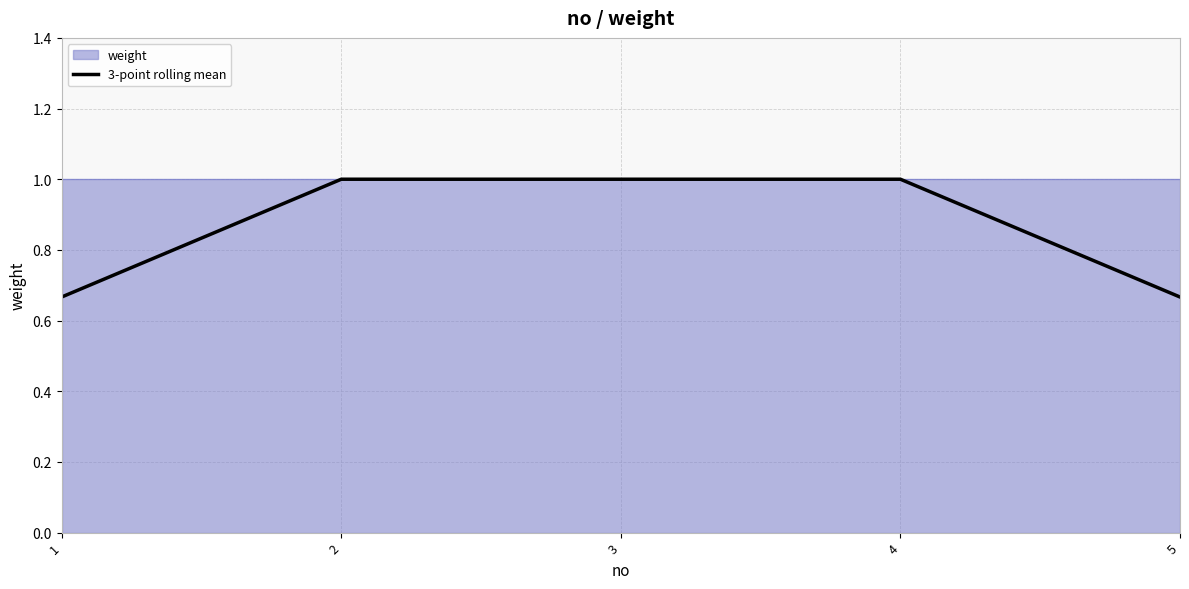

What is the smallest value displayed?

0.7